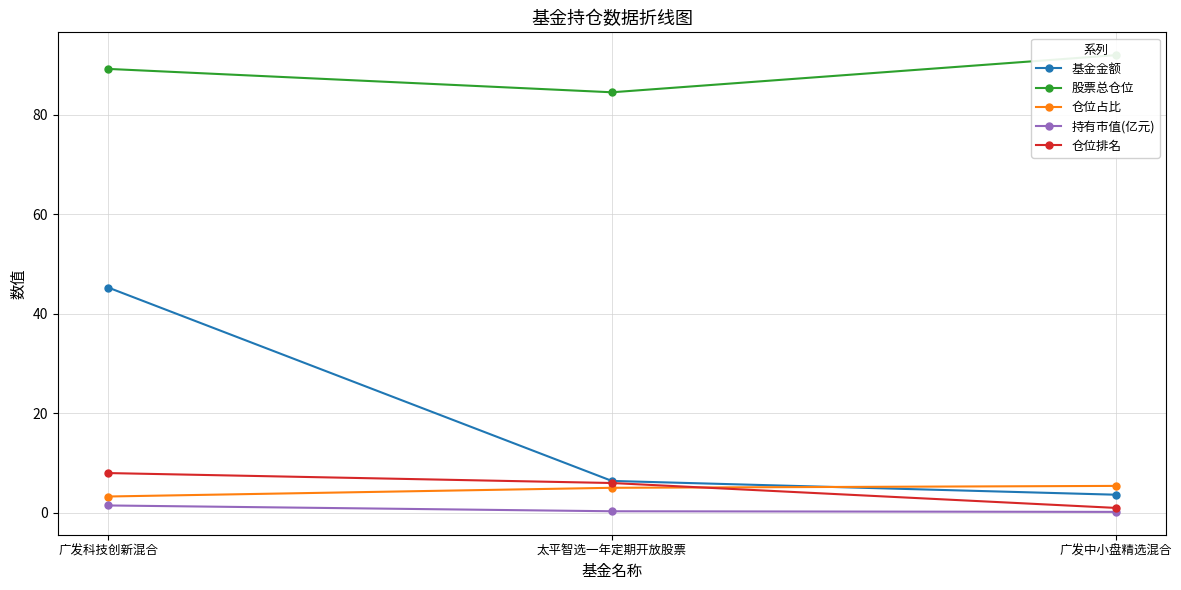

What is the label of the 2nd point from the left?

太平智选一年定期开放股票